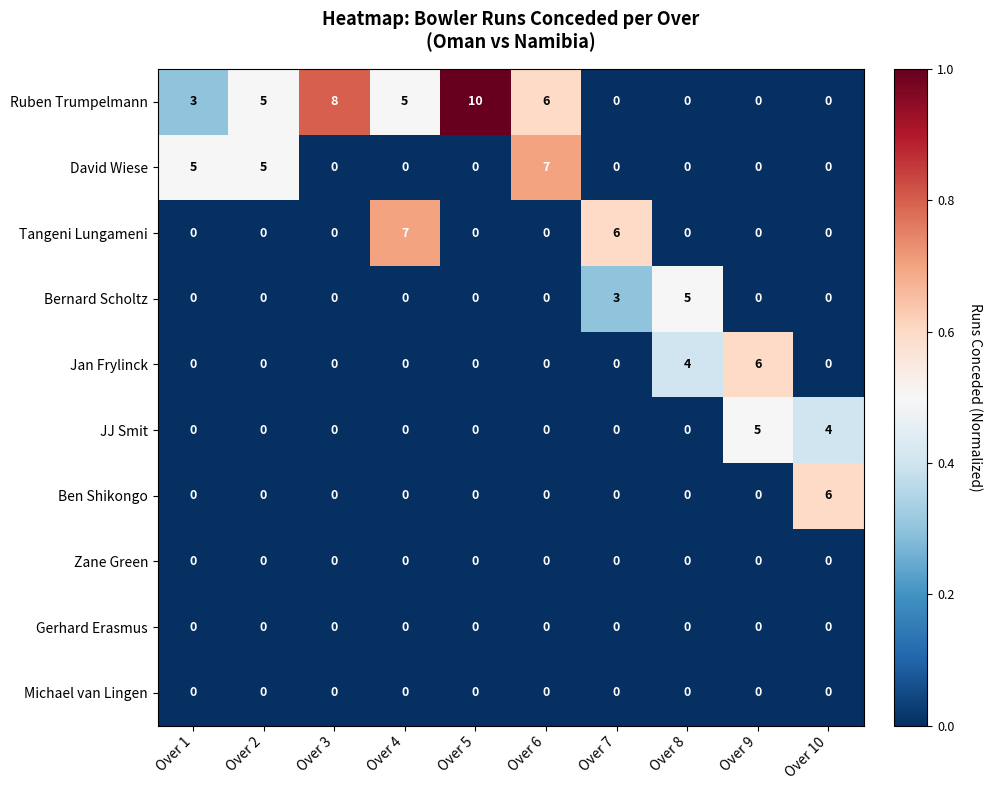

What is the difference between the highest and lowest values at Over 8?

5